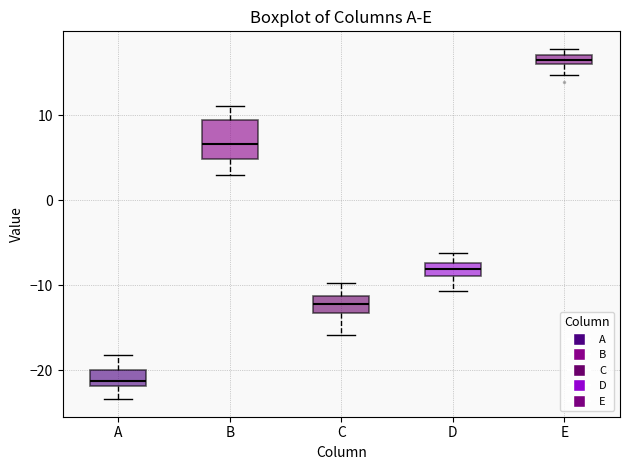

Which box has the highest median line?

E